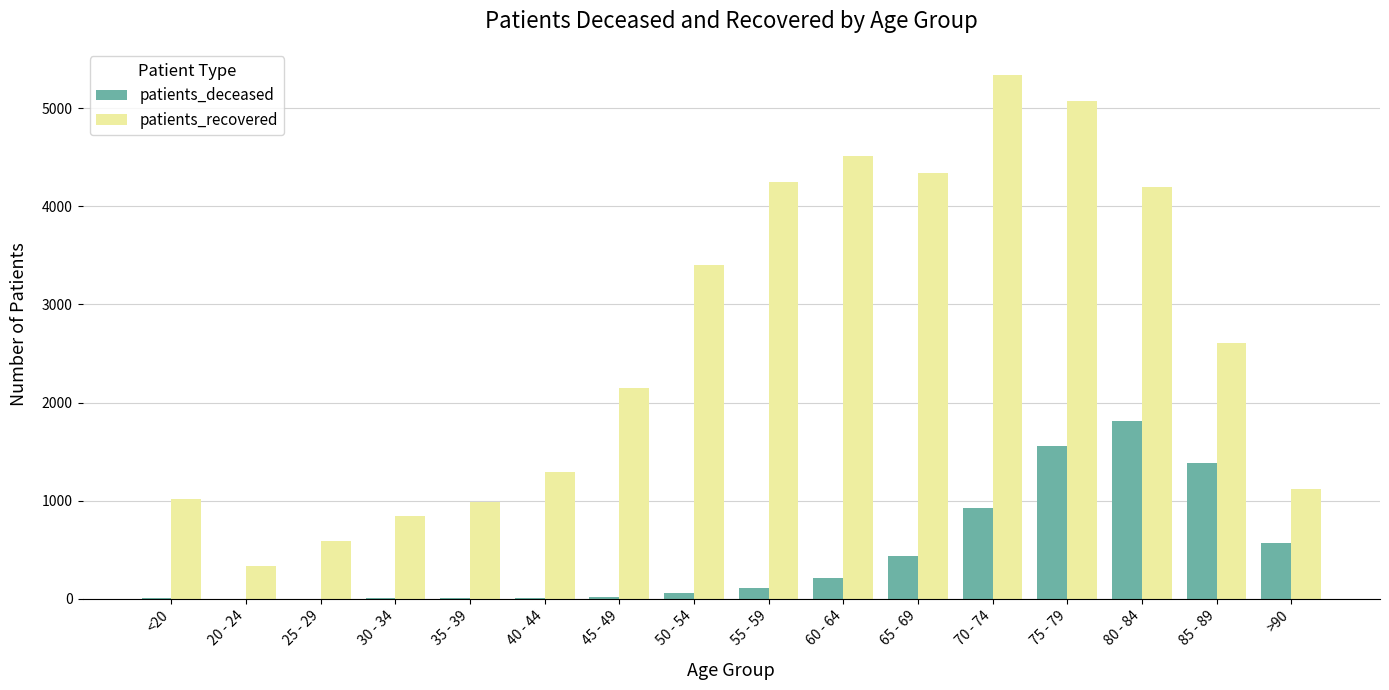

The value of patients_recovered at 50 - 54 is 3399. True or false?

True